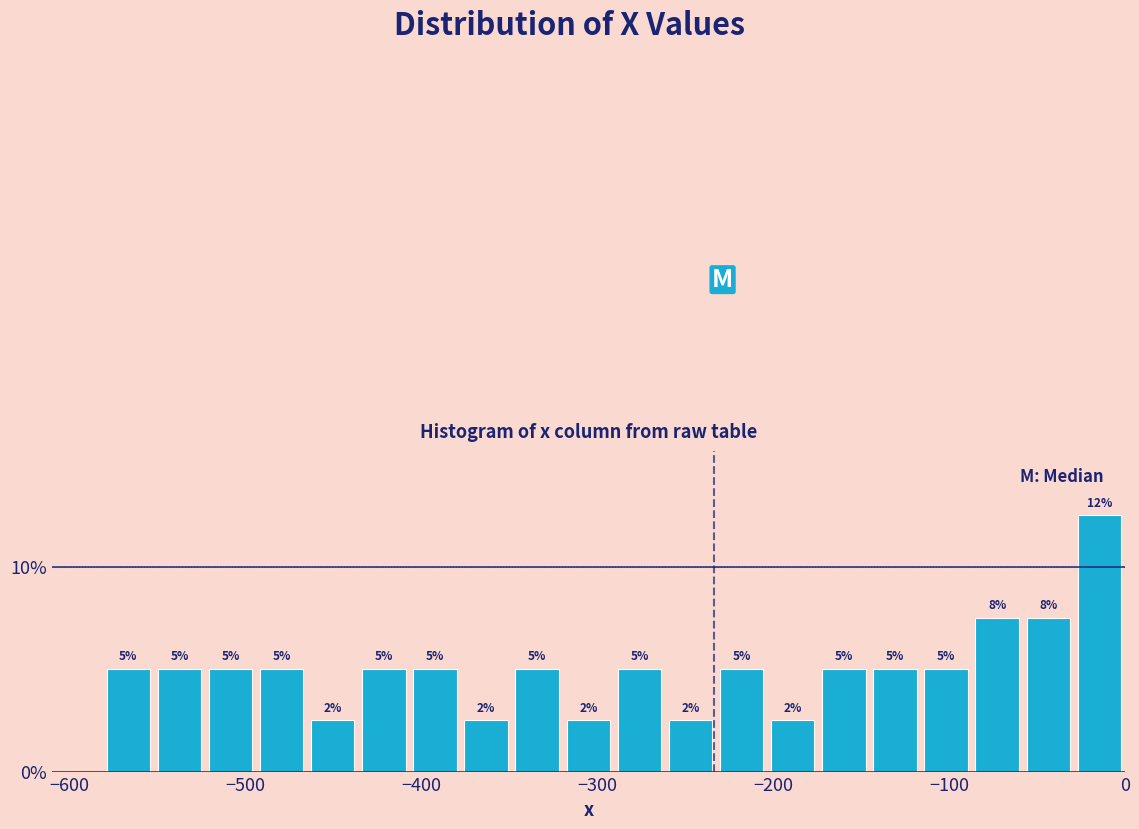

Read against the x-axis, roughly where is the centre of the tallest bar?

-10